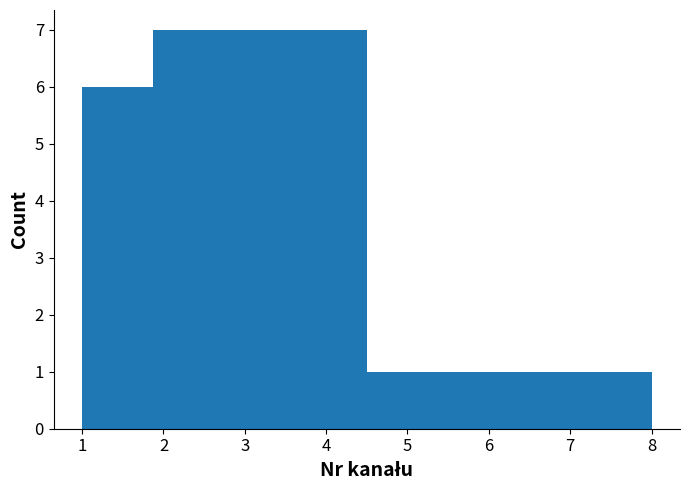

How tall is the bar that spans 1.0 to 1.9 on the x-axis? Neither the bar edges nor the heights are printed on the chart, so give them approximately, as read against the axes.

6